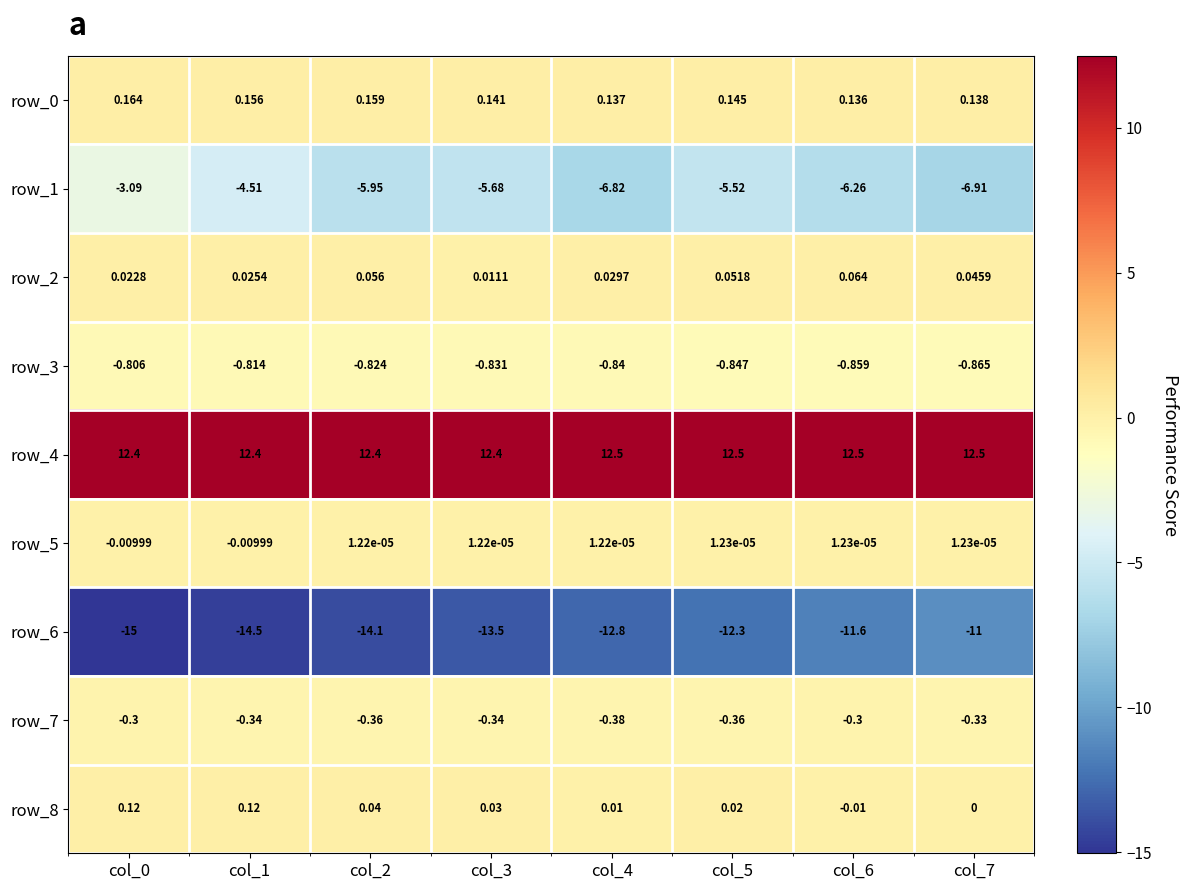

Which series has the largest total across all categories?

row_4